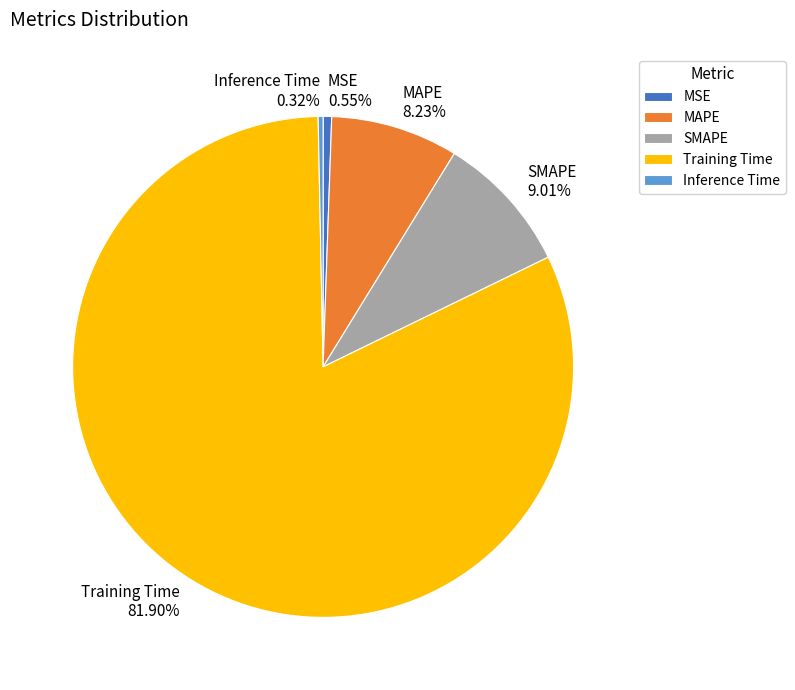

How many segments does this pie chart have?

5